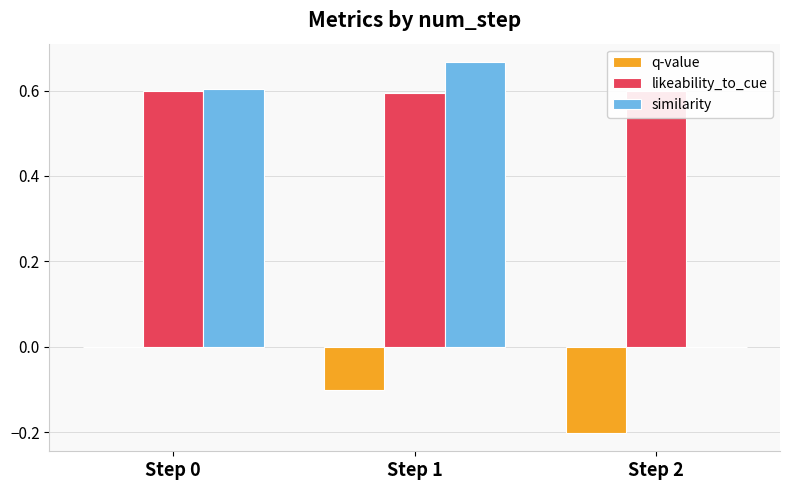

Which category has the lowest value across all series?

Step 2